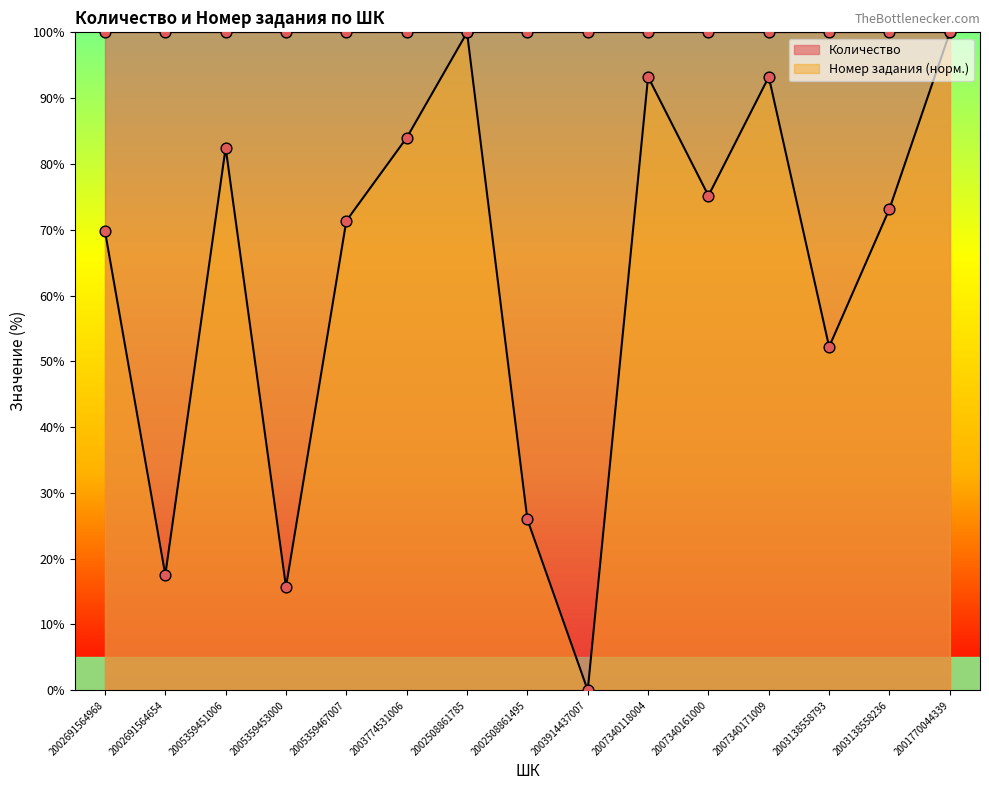

What is the change in value from 2005359451006 to 2007340161000?

-7.3